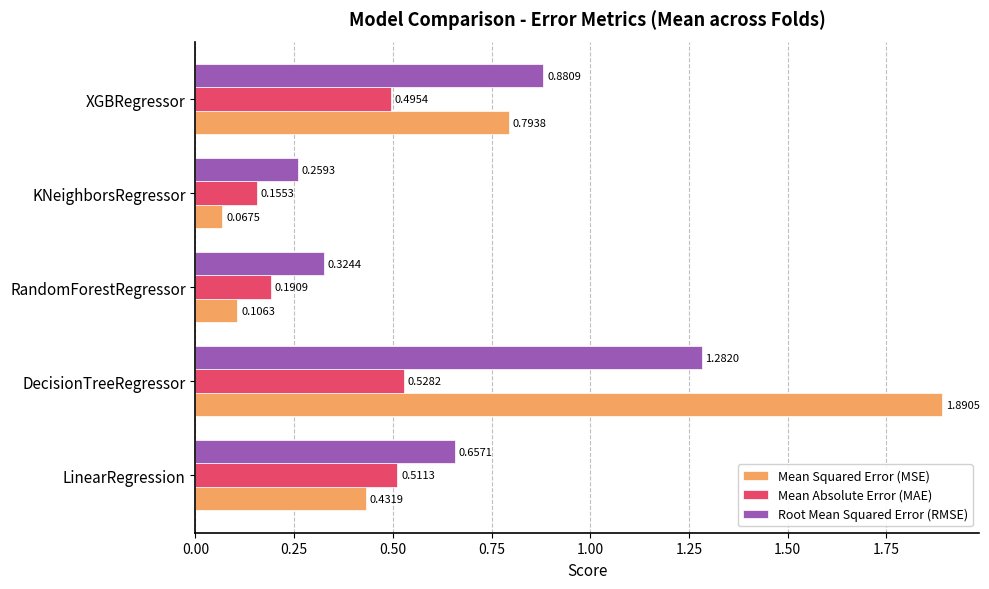

Where is Mean Squared Error (MSE) nearest to the value 0?

KNeighborsRegressor